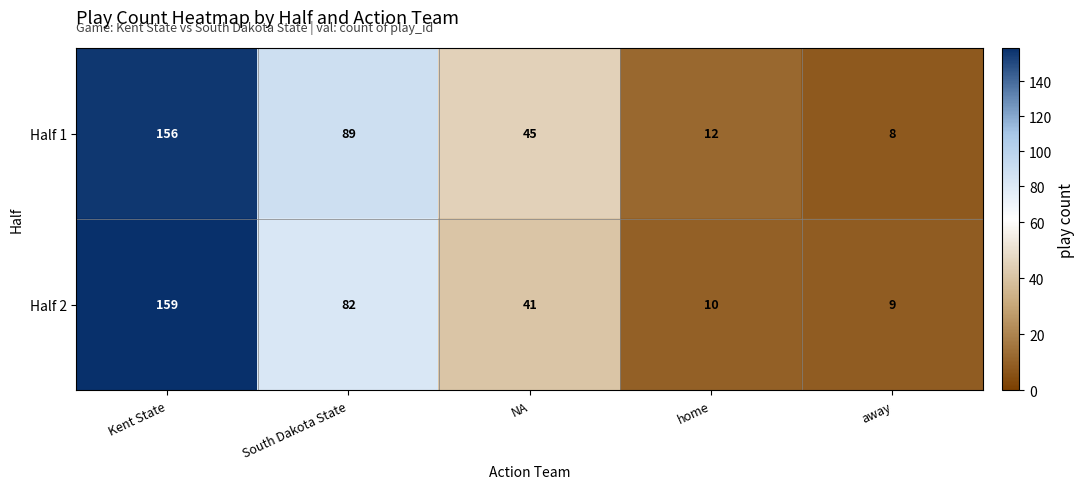

What is the sum of the Half 2 values at NA and South Dakota State?

123